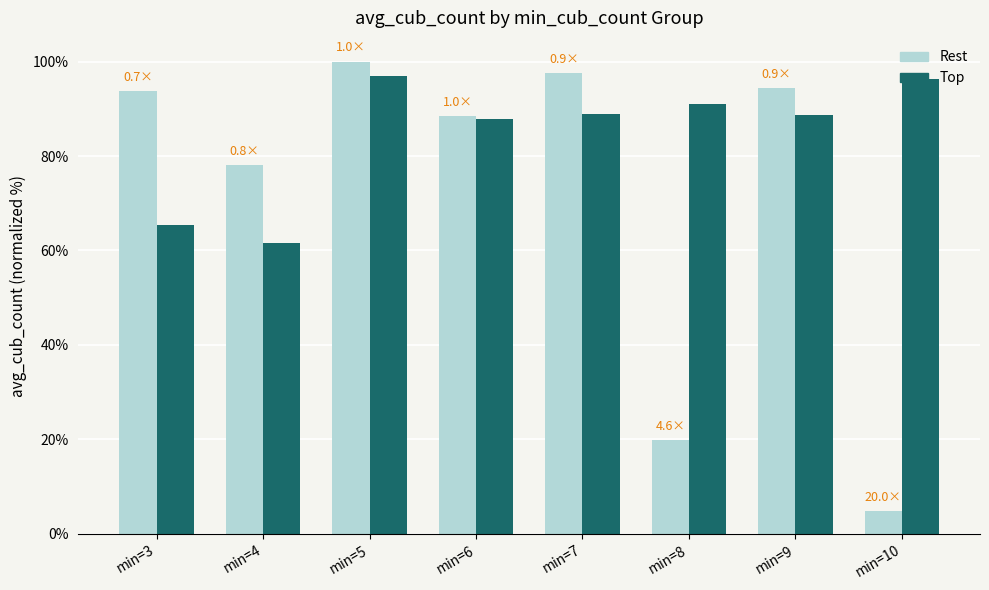

What is the greatest value displayed?

100.0